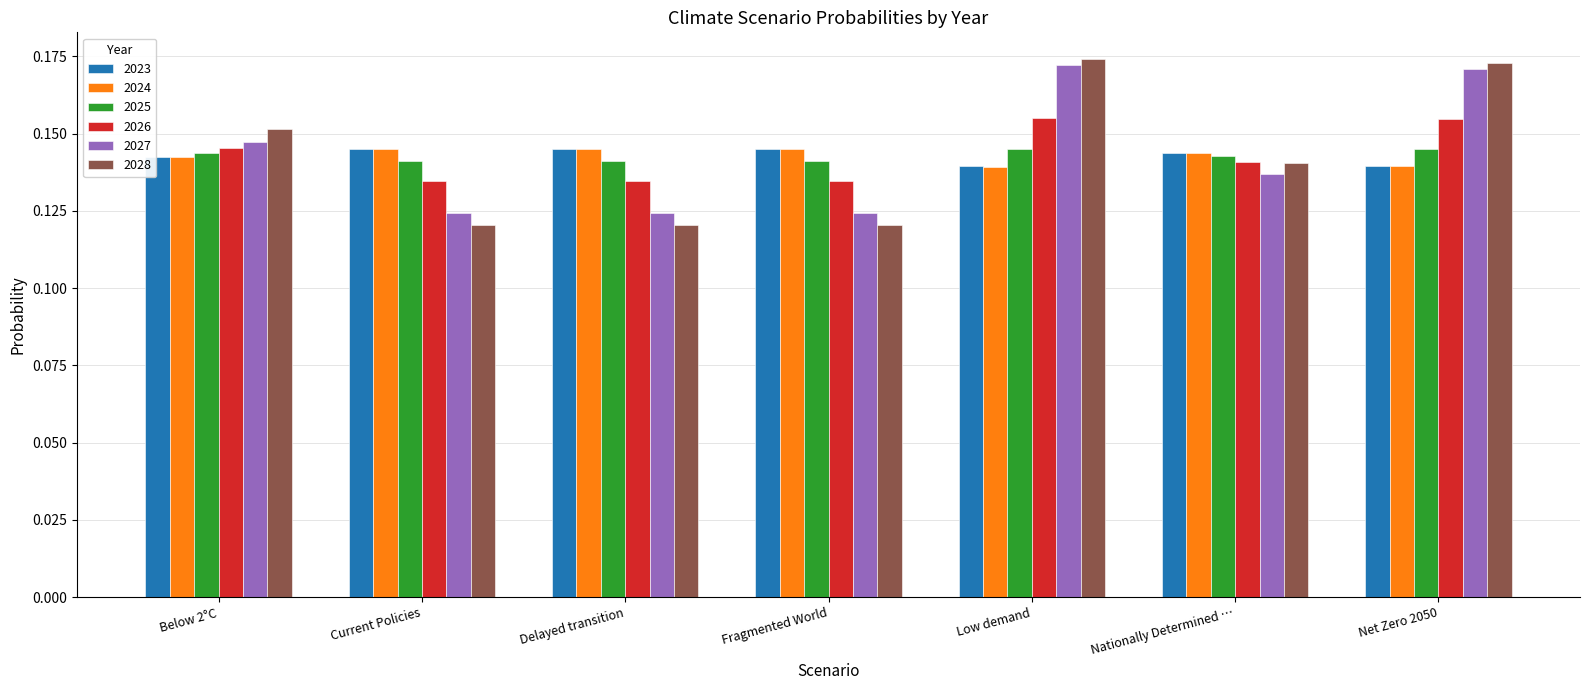

How many distinct data groups are displayed?

6